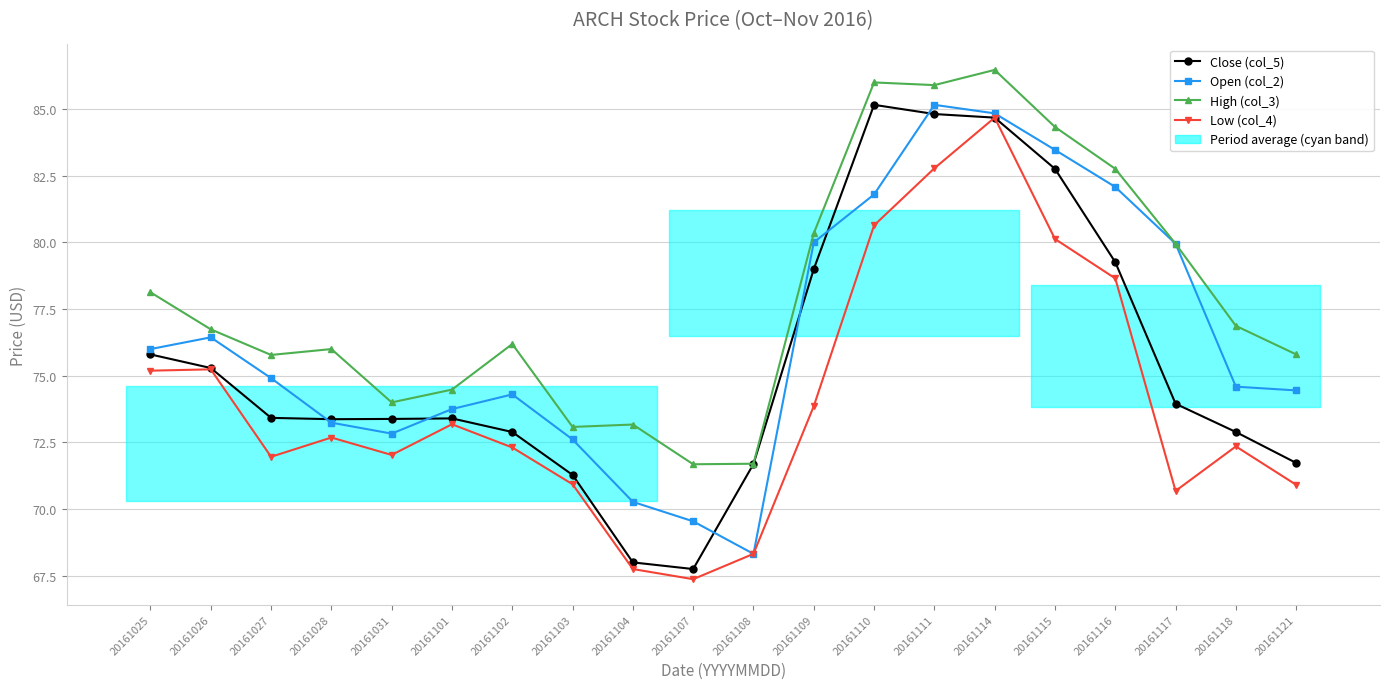

What is the difference between the High (col_3) values at 20161109 and 20161028?

4.3